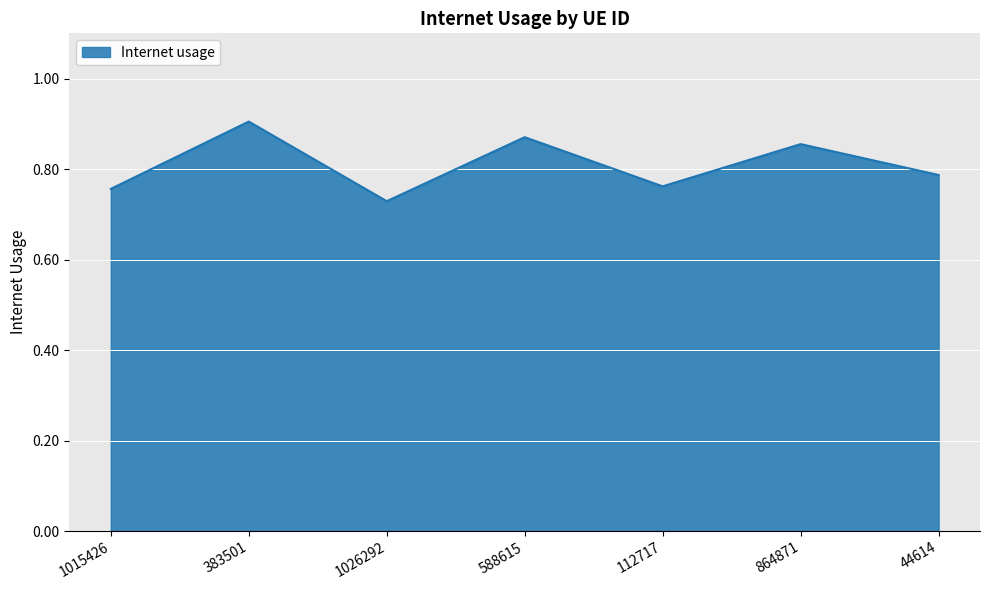

At which category does the chart reach its peak across all series?

383501